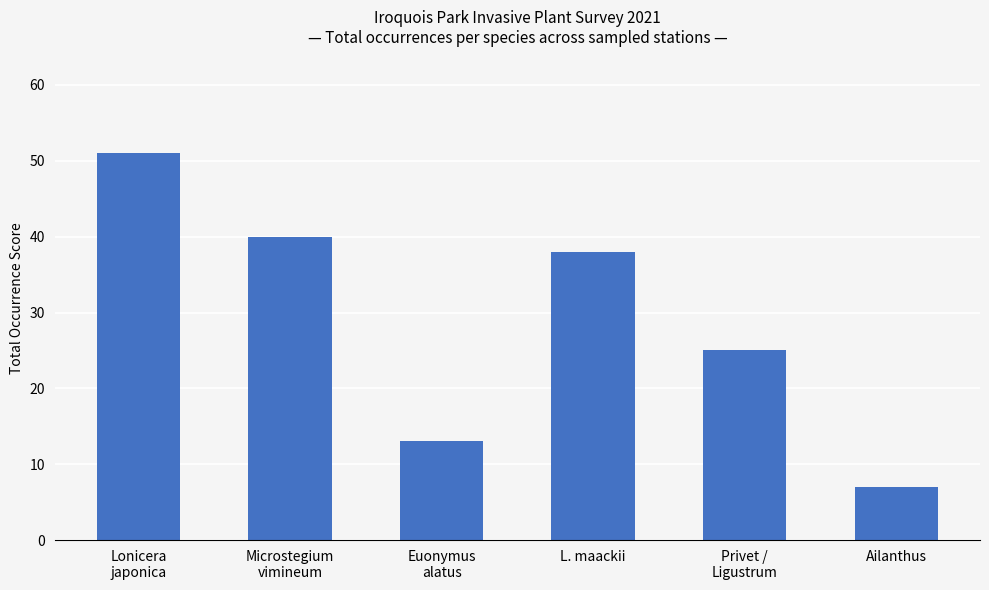

What is the difference between the maximum and minimum values?

44